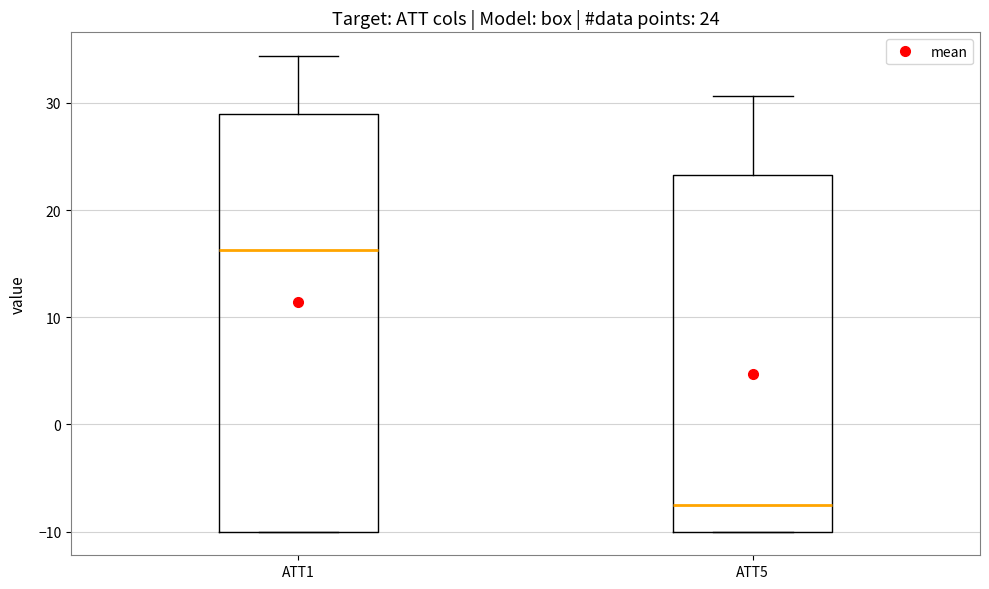

Which box has the highest median line?

ATT1